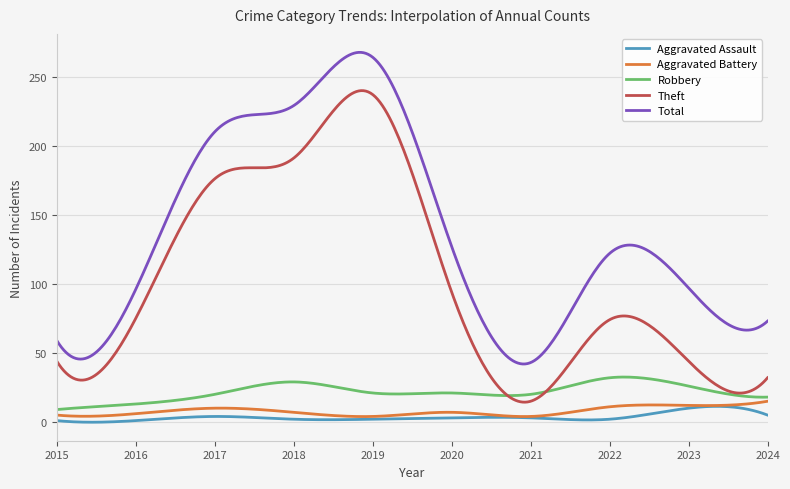

True or false: Total and Aggravated Battery cross at least once.

False